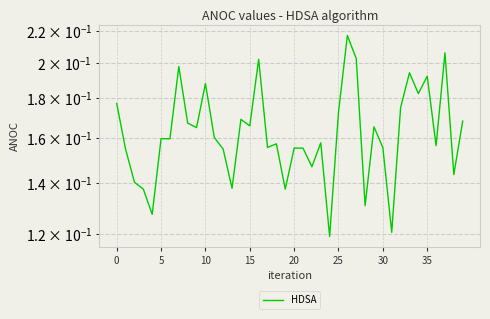

What is the sum of all values?

6.5